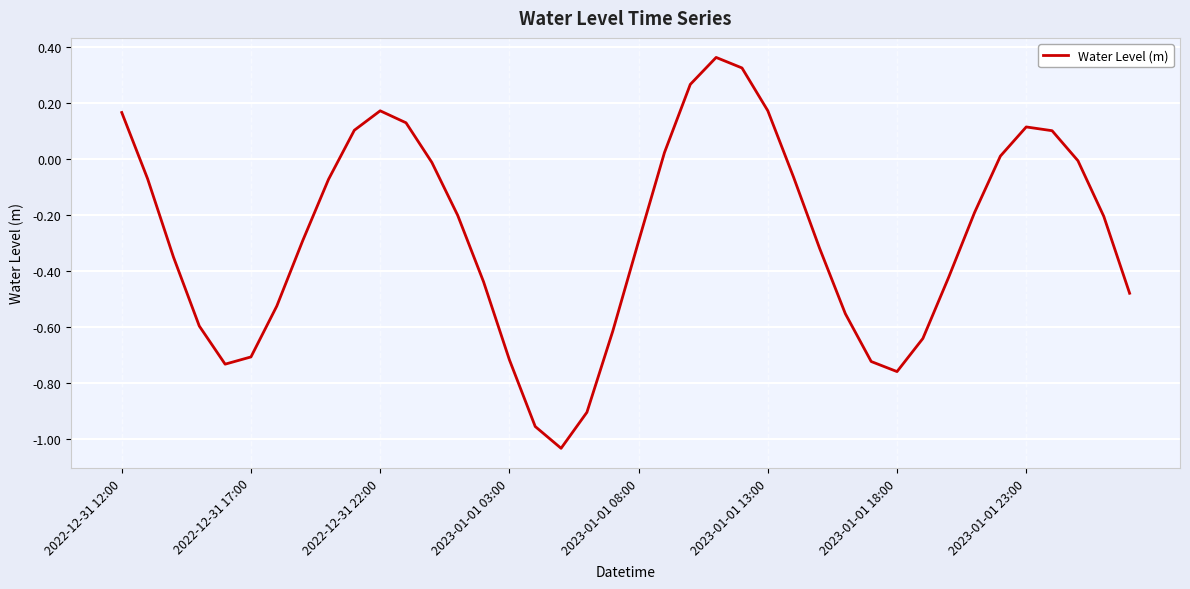

Is this an area chart (filled region under the line)?

No